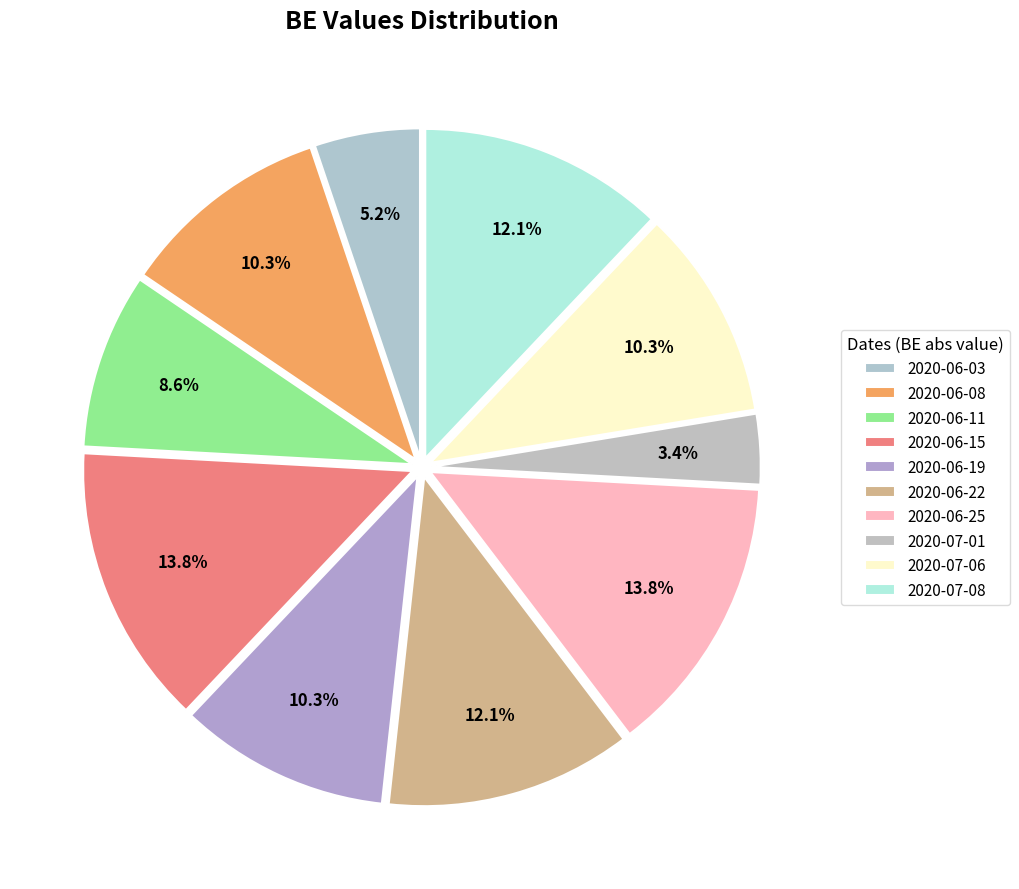

How many segments does this pie chart have?

10